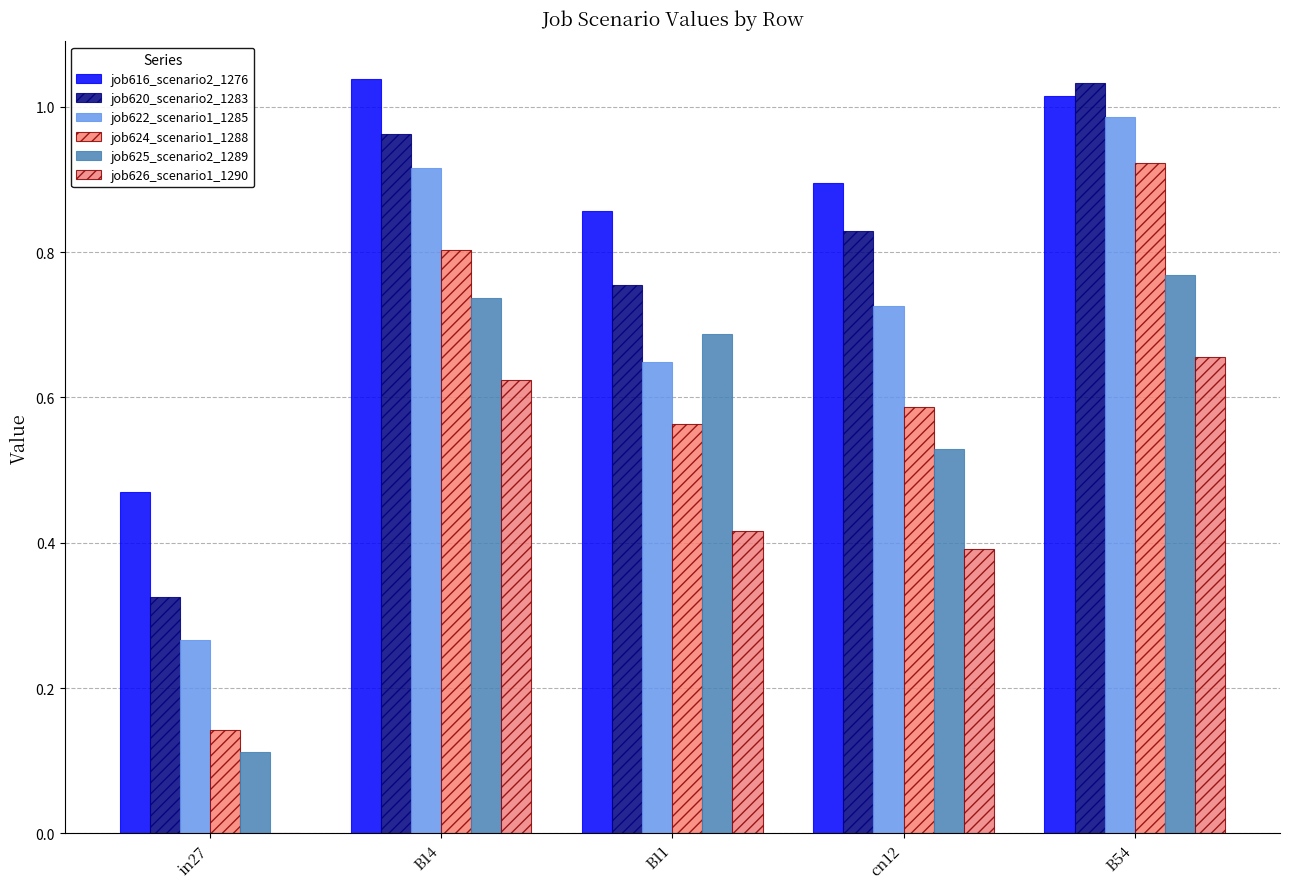

Are the bars grouped side by side (vs. stacked)?

Yes